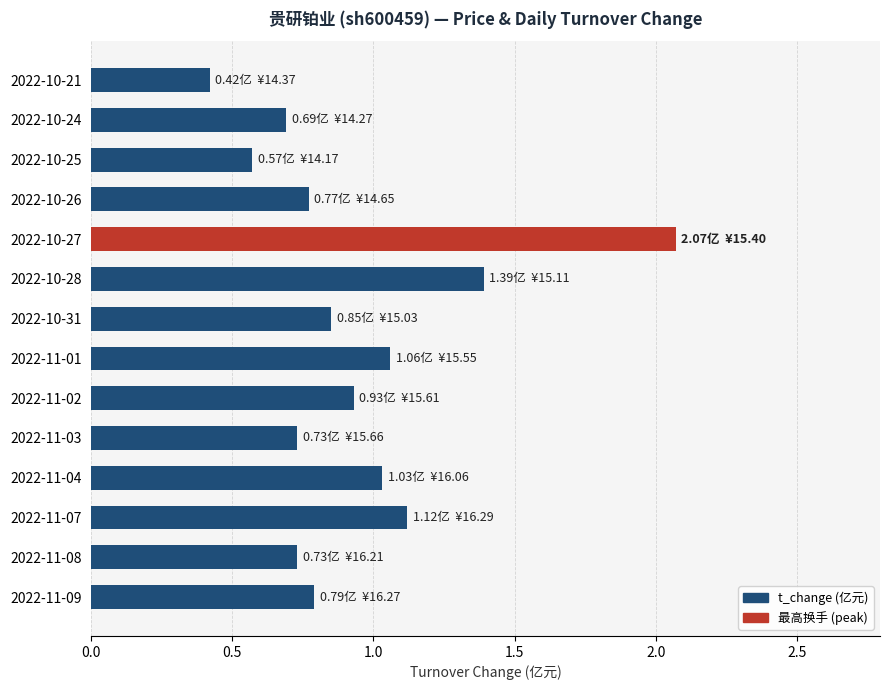

Which category has the lowest value across all series?

2022-10-21